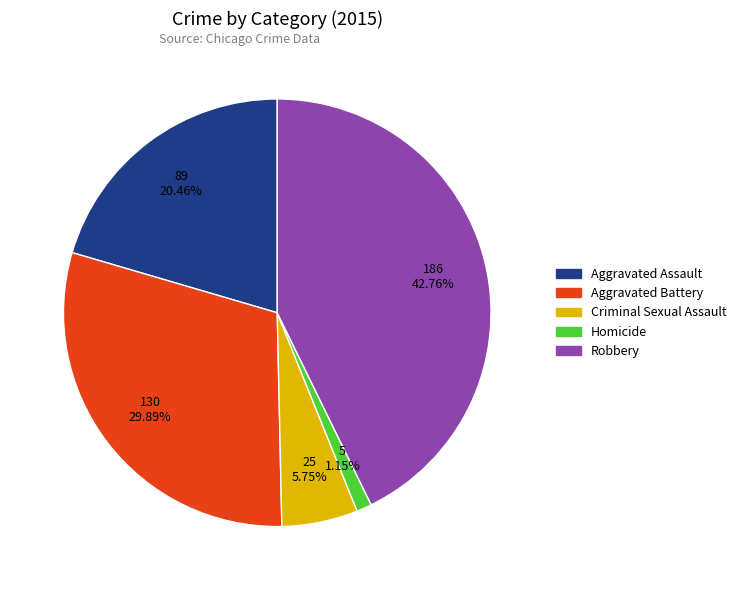

Is it true that Aggravated Assault is 20% of the pie?

True